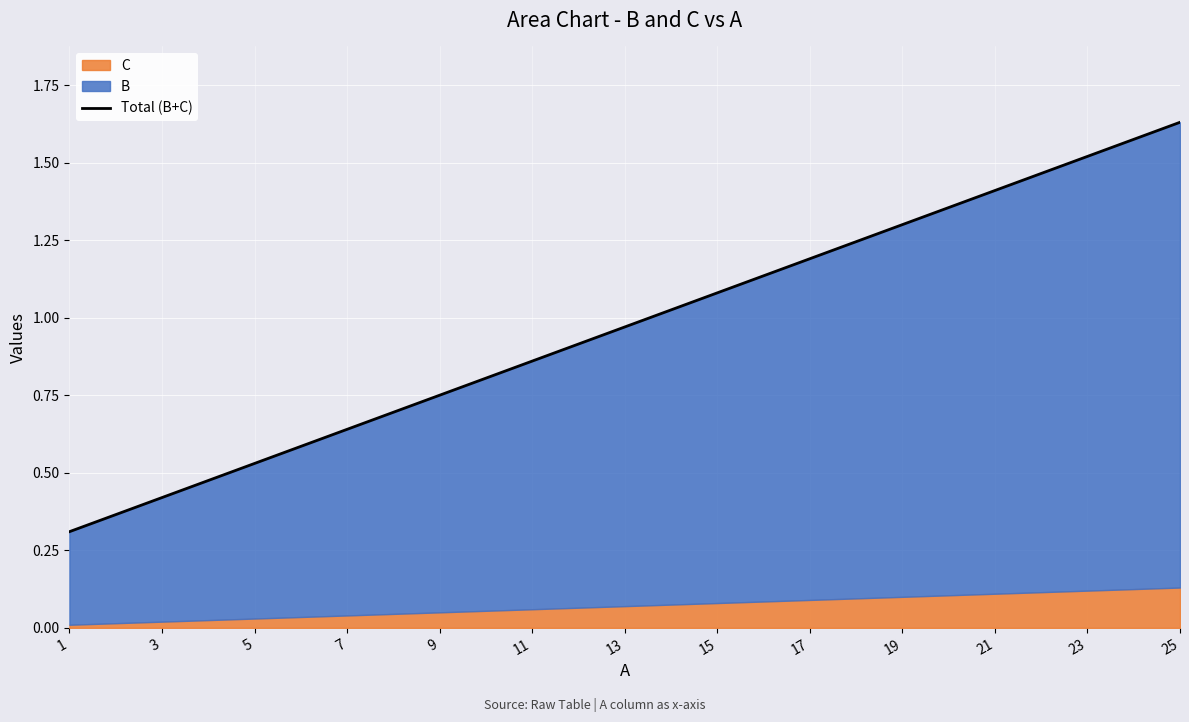

What is the average value?

1.0